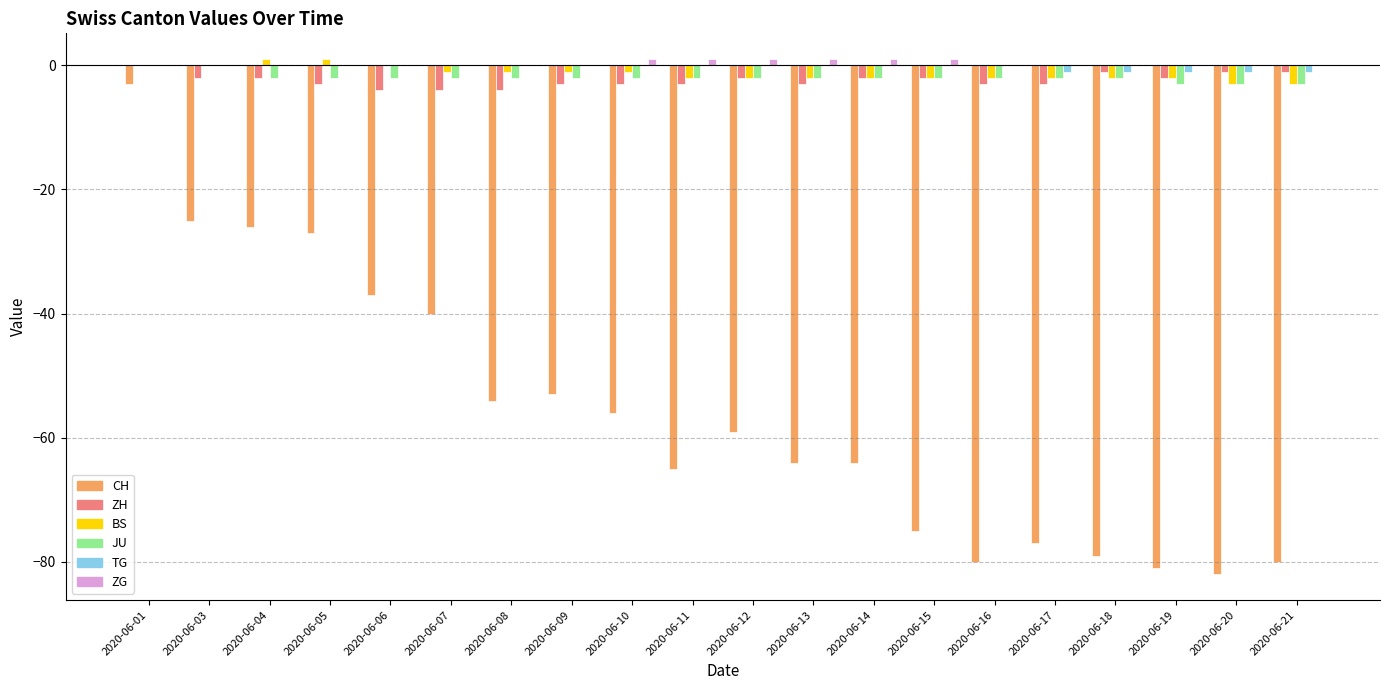

At which category is the sum across all series the highest?

2020-06-01